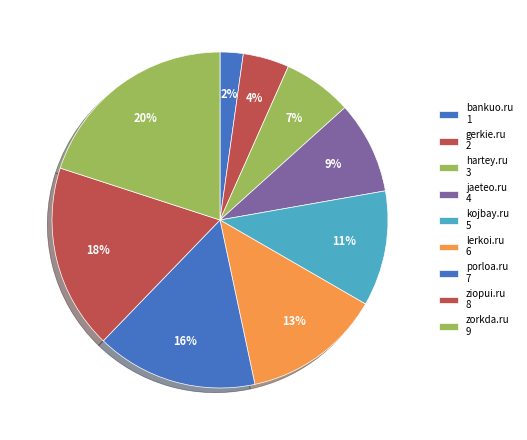

To the nearest percent, what is the difference between the largest and smallest slice percentages?

18%